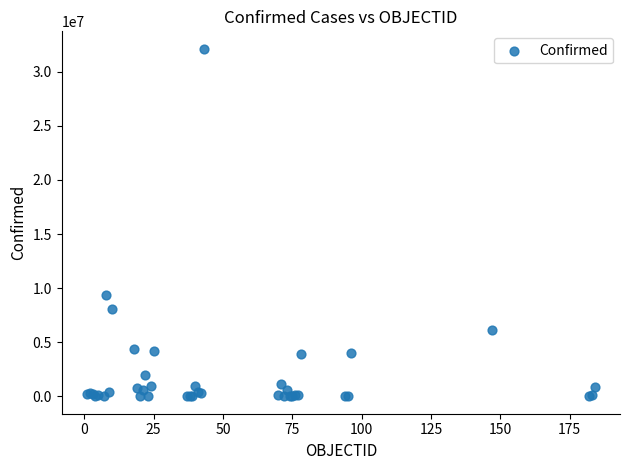

What Y value in the scatter plot is closest to 16068870?

9367172